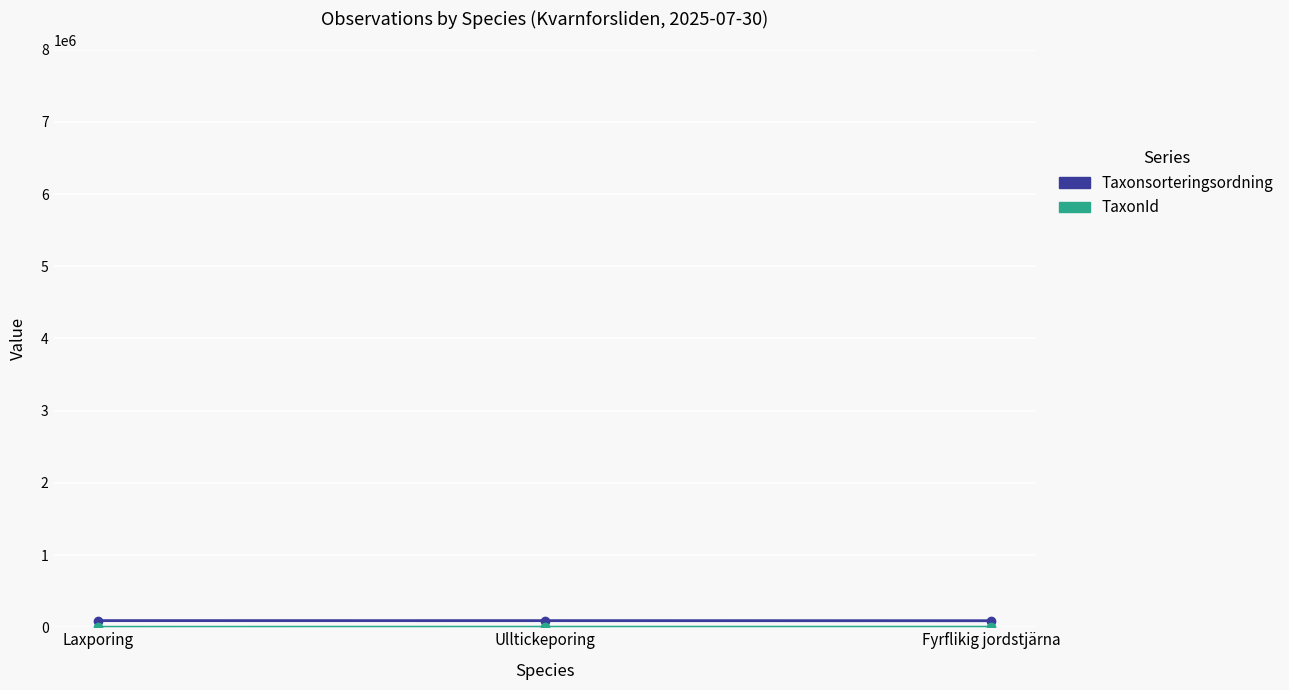

What is the label of the 1st point from the left?

Laxporing